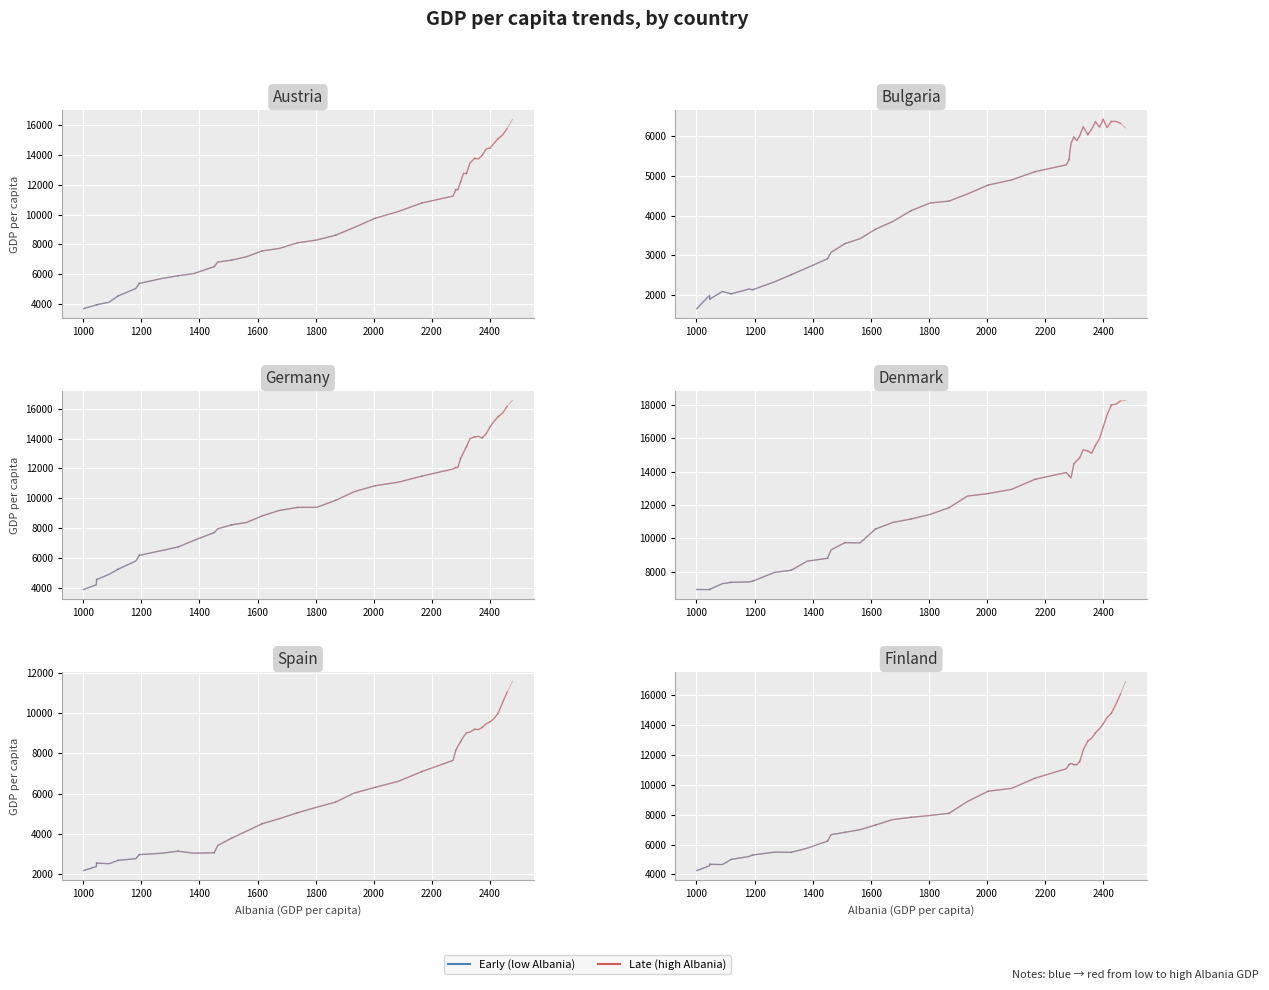

Which series has the widest spread of values?

Germany